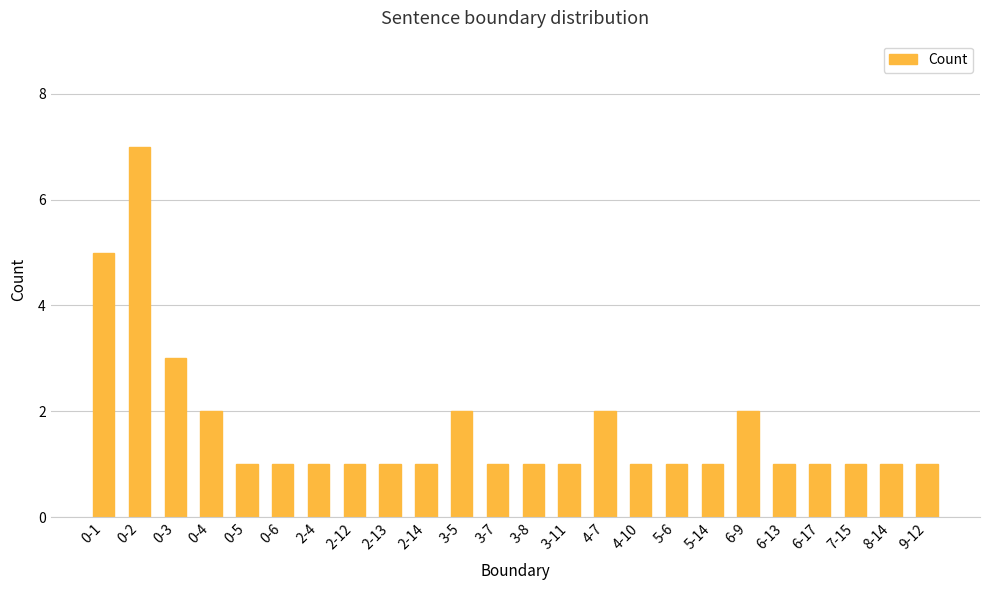

The chart shows a value of 0 at 0-6. True or false?

False